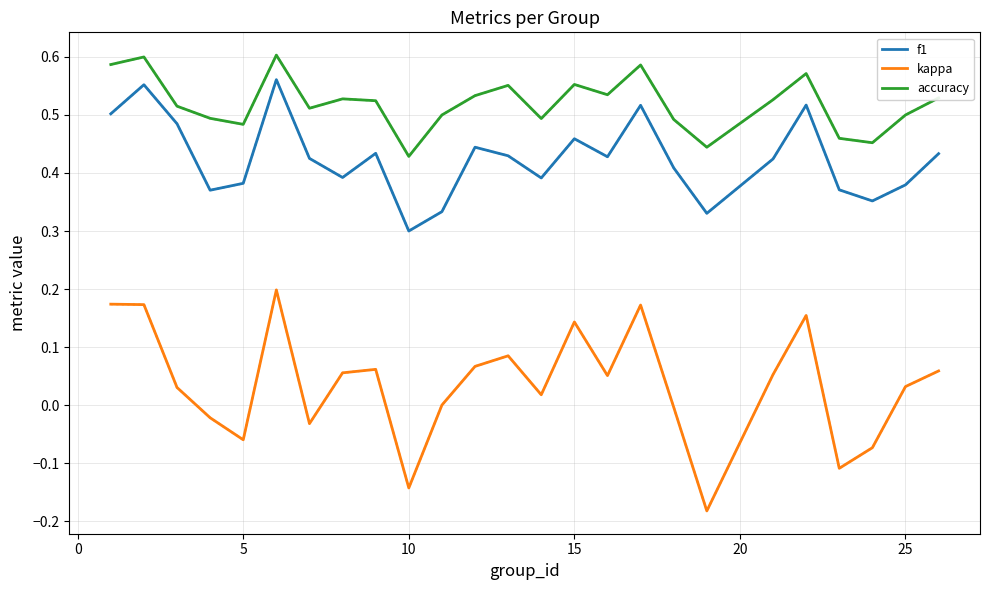

What is the greatest value displayed?

0.6